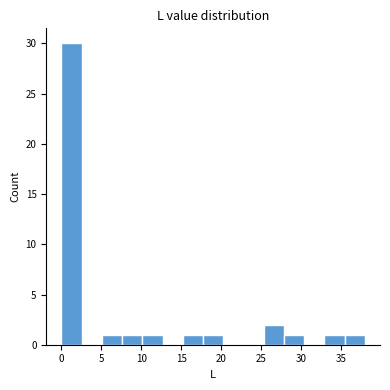

Reading left to right, transcribe this chart: for each bar, give the range it covers on the x-axis and its height. Neither the bar edges nor the heights are printed on the chart, so give them approximately, as read against the axes.

0.0 to 2.5: 30
2.5 to 5.0: 0
5.0 to 7.5: 1
7.5 to 10.0: 1
10.0 to 12.5: 1
12.5 to 15.0: 0
15.0 to 17.5: 1
17.5 to 20.5: 1
20.5 to 23.0: 0
23.0 to 25.5: 0
25.5 to 28.0: 2
28.0 to 30.5: 1
30.5 to 33.0: 0
33.0 to 35.5: 1
35.5 to 38.0: 1